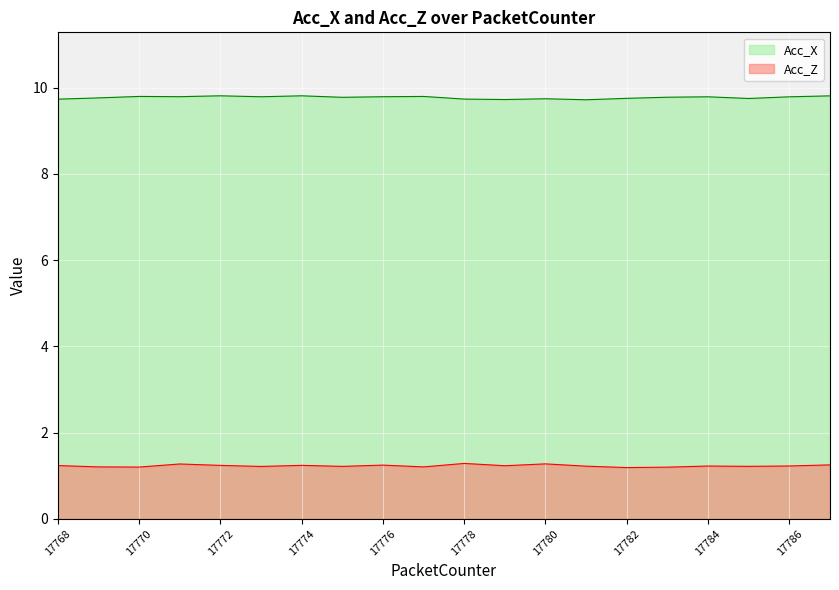

Rank the categories by Acc_Z value from highest to lowest.

17778, 17780, 17771, 17787, 17776, 17774, 17772, 17768, 17779, 17786, 17784, 17781, 17785, 17775, 17773, 17777, 17769, 17770, 17783, 17782